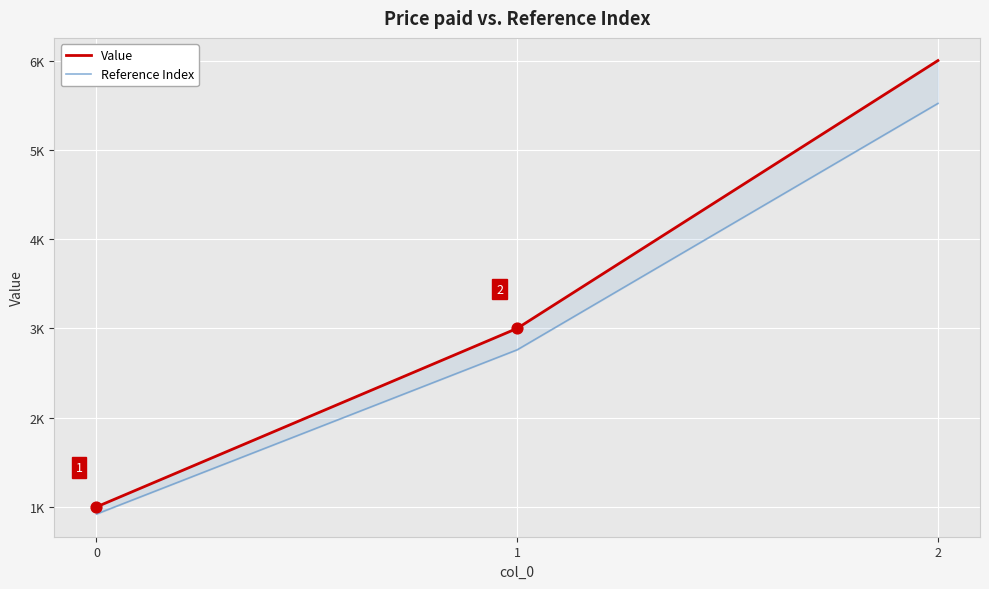

What is the total value across all series at 1?

5760